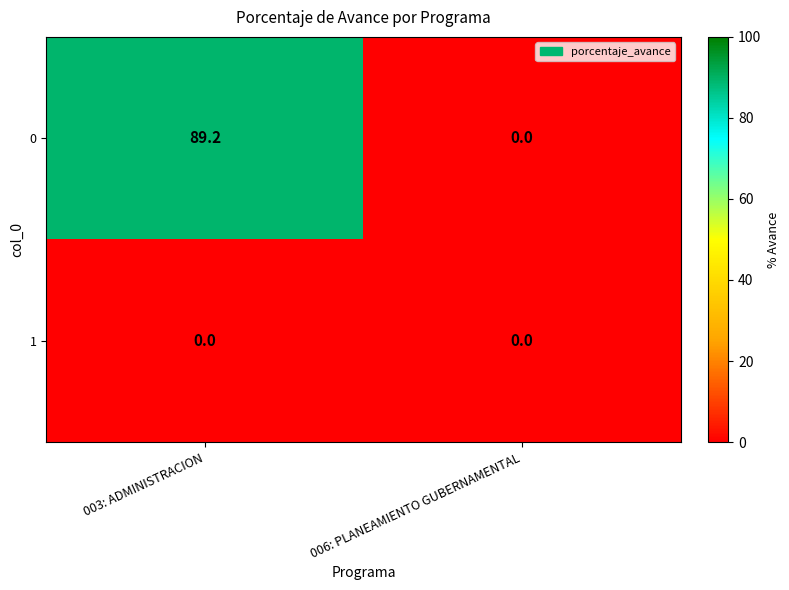

Which label corresponds to the largest value in the chart?

003: ADMINISTRACION